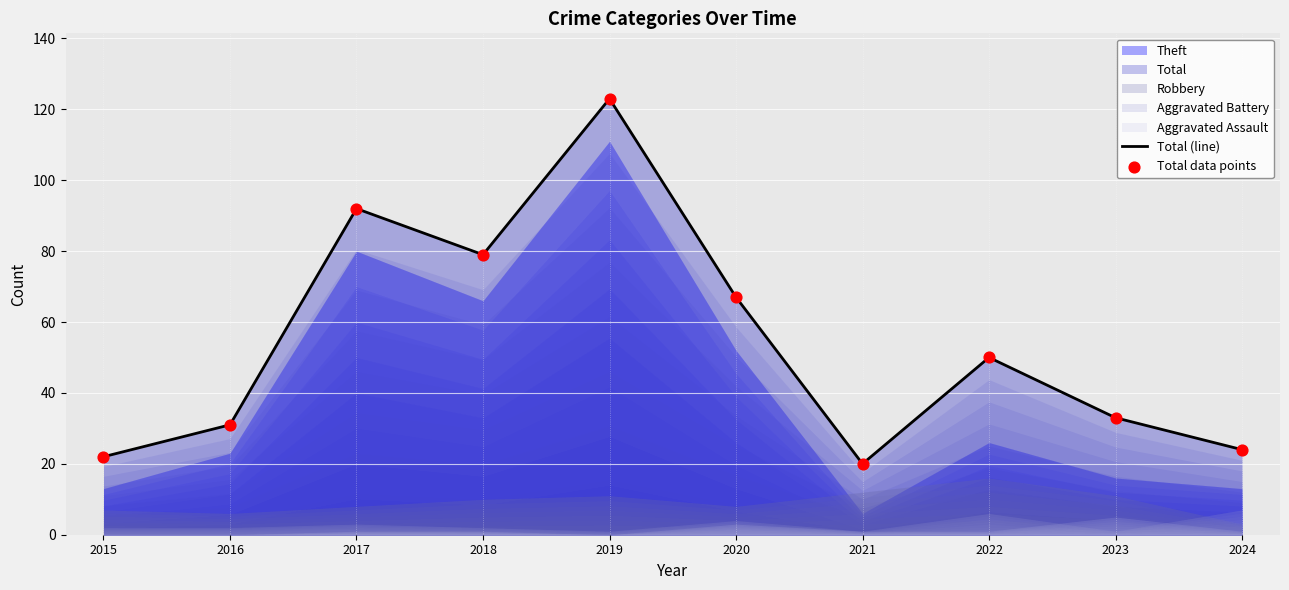

At how many categories does at least one series exceed 24?

7